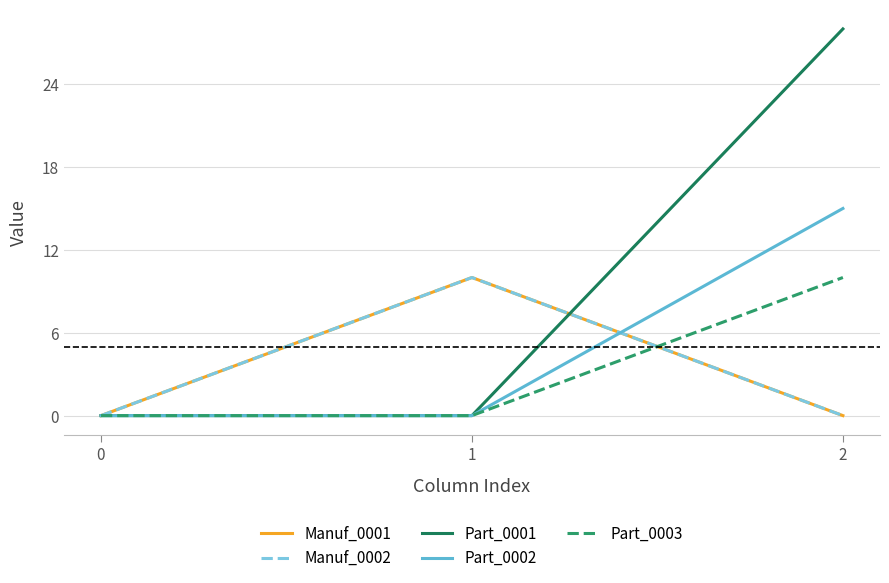

Which series has the widest spread of values?

Part_0001